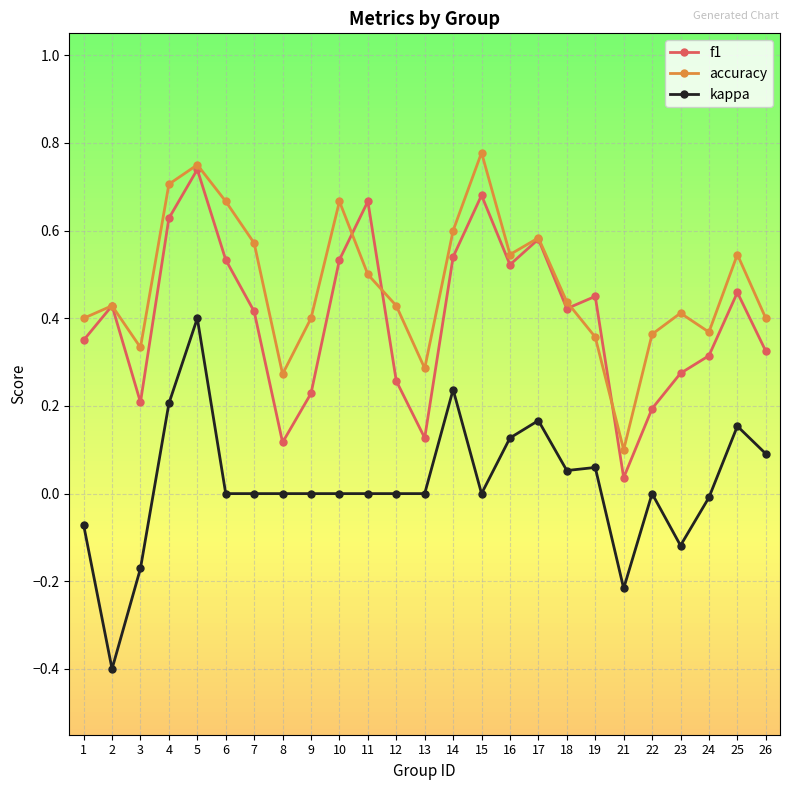

Is this an area chart (filled region under the line)?

No